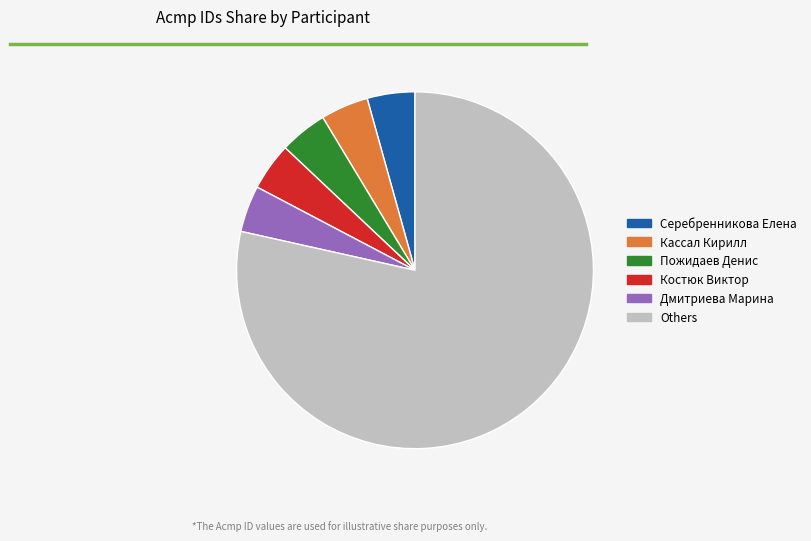

Is it true that Кассал Кирилл is 4% of the pie?

True